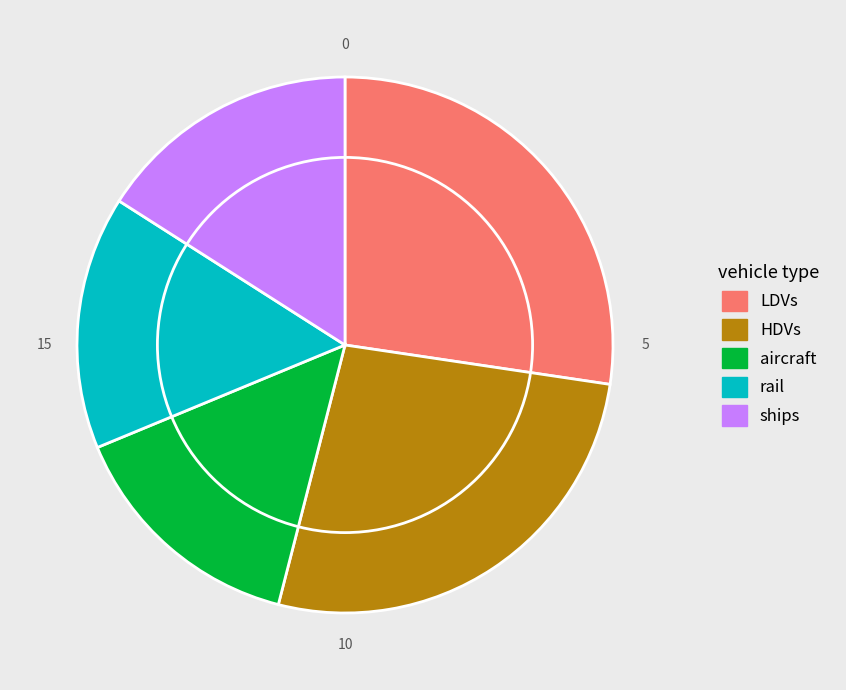

What is the smallest slice in the pie chart?

aircraft